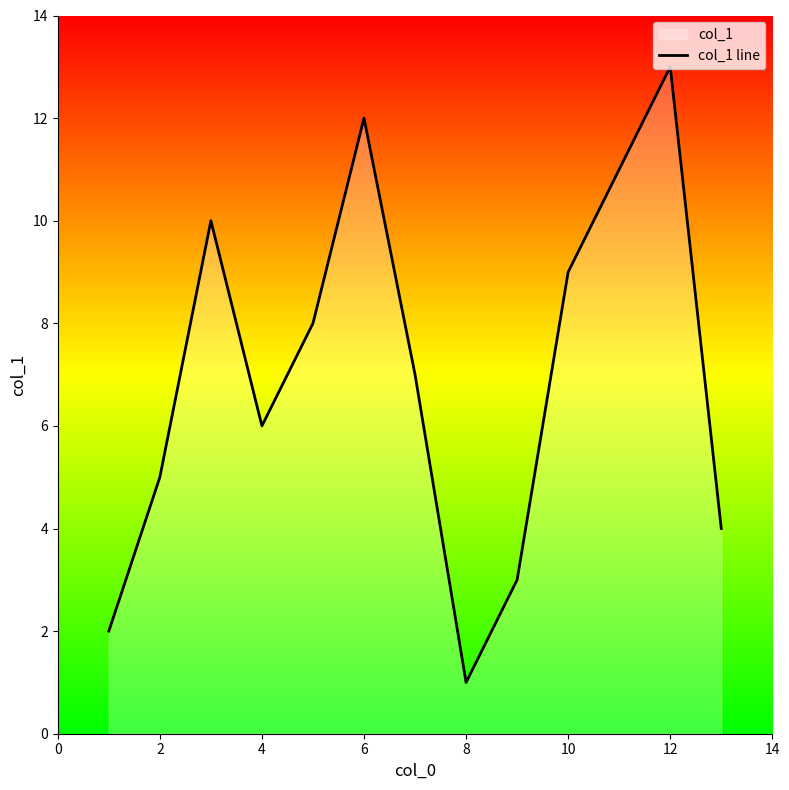

Which label corresponds to the smallest value in the chart?

8